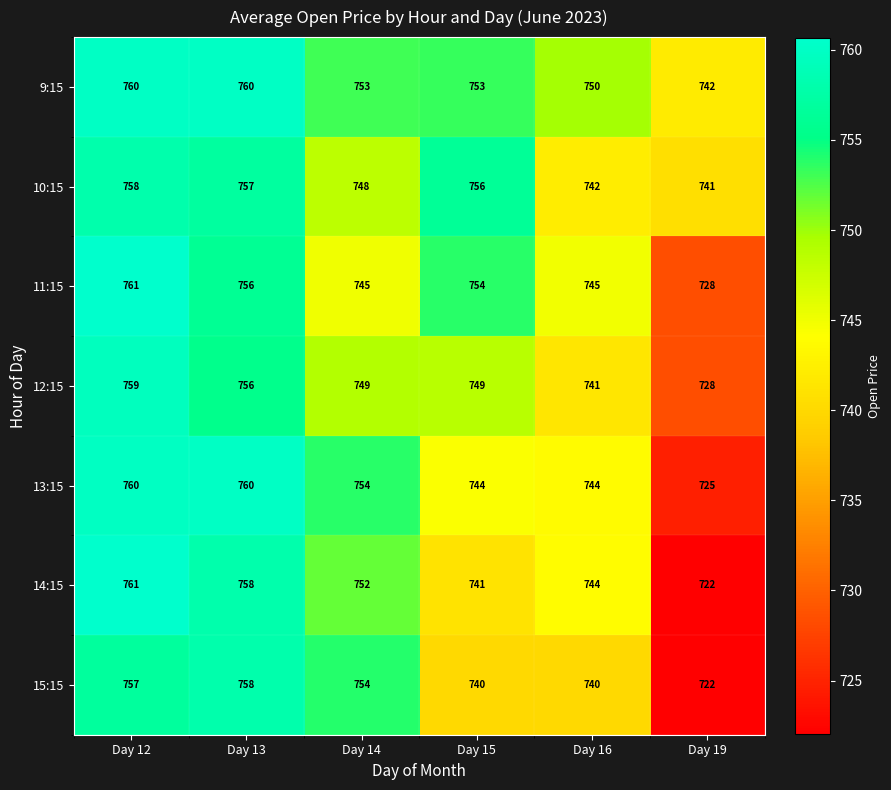

What is the total value across all series at Day 14?

5255